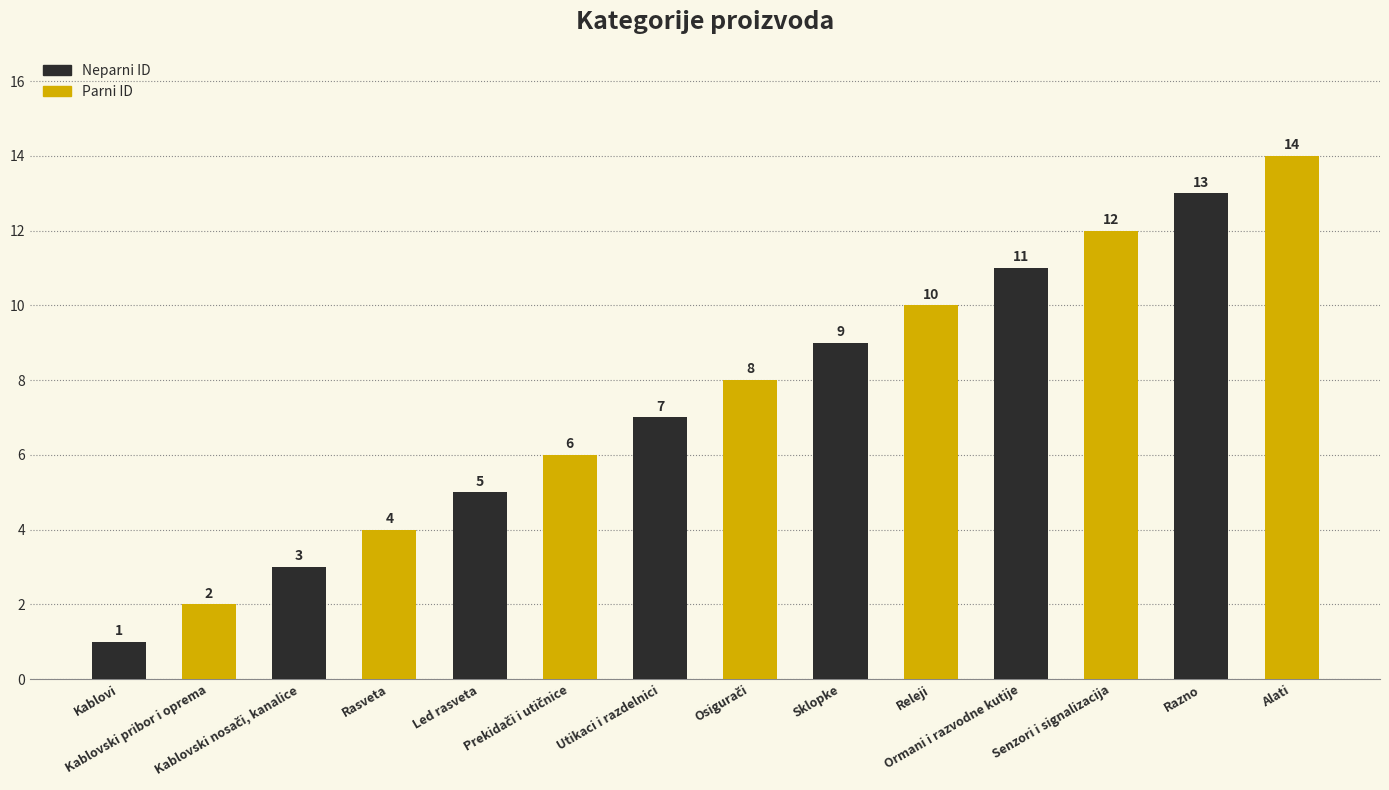

What is the maximum value shown in the chart?

14